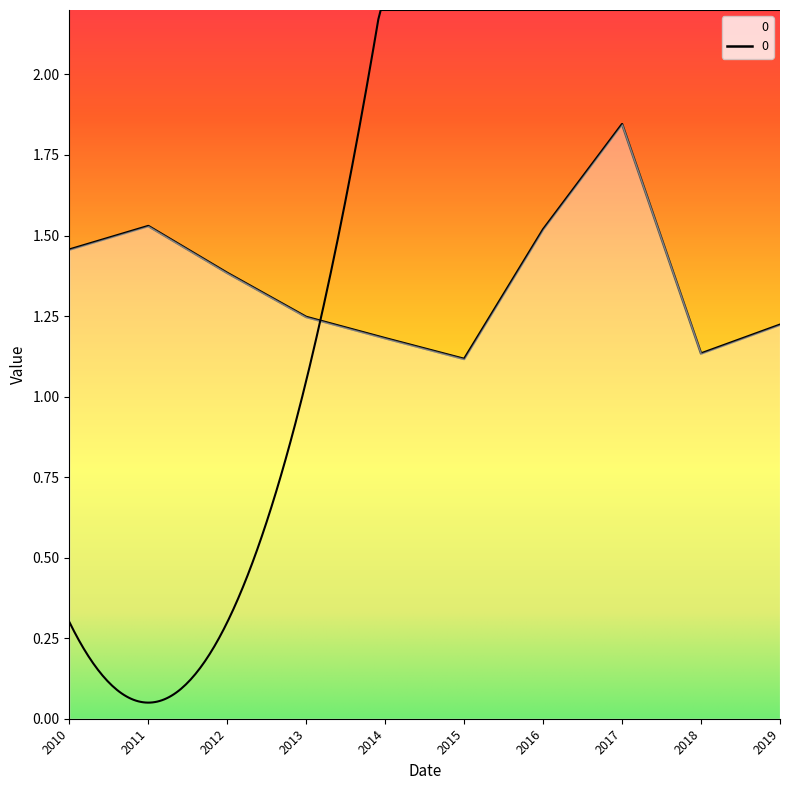

Reading left to right, what are all the values shown in this chart?

1.5	1.5	1.4	1.2	1.2	1.1	1.5	1.8	1.1	1.2